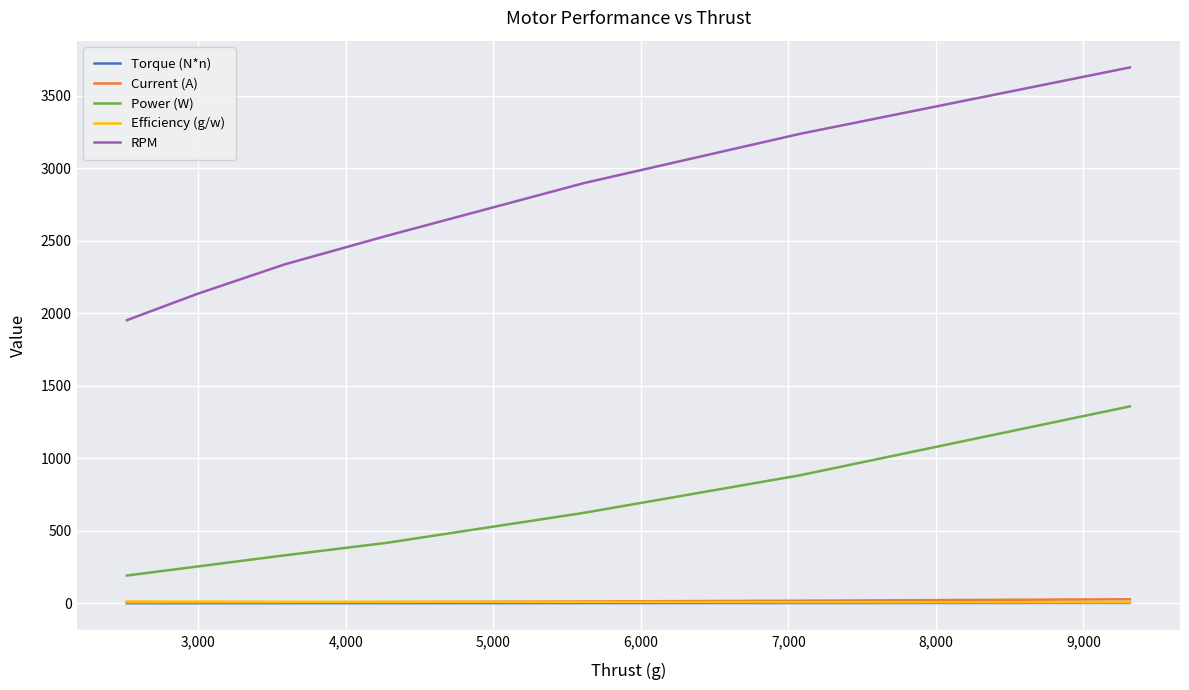

How many times do Current (A) and Efficiency (g/w) cross each other?

1